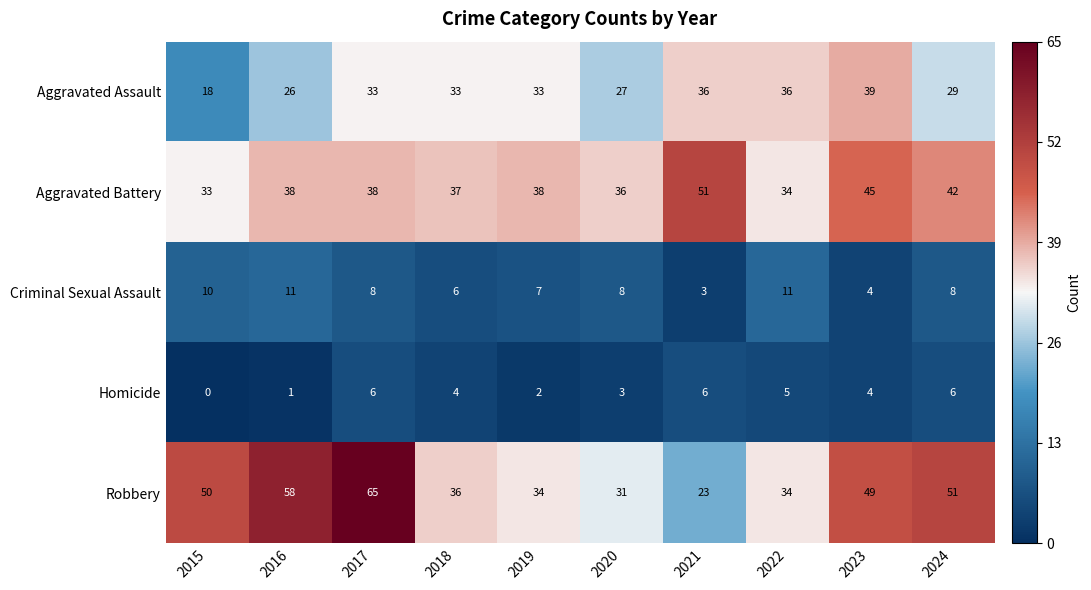

Which series has the largest total across all categories?

Robbery